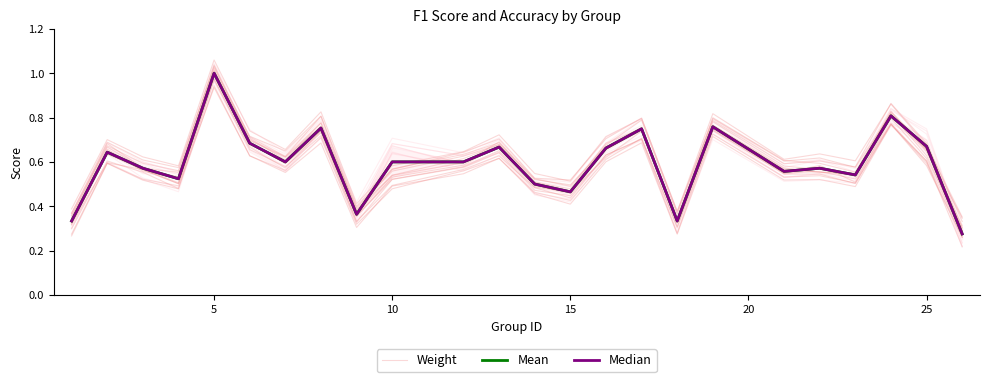

Which series has the largest range (max minus min)?

Mean